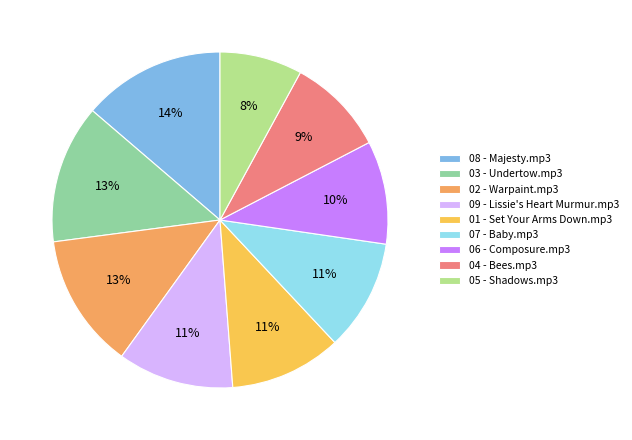

What percentage is the 03 - Undertow.mp3 slice, to the nearest percent?

13%